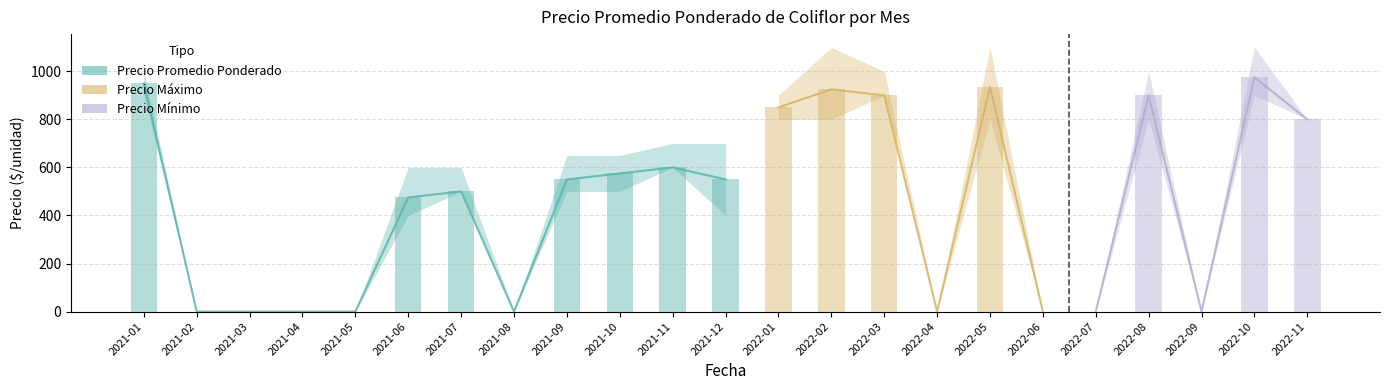

At which category is the sum across all series the highest?

2022-10